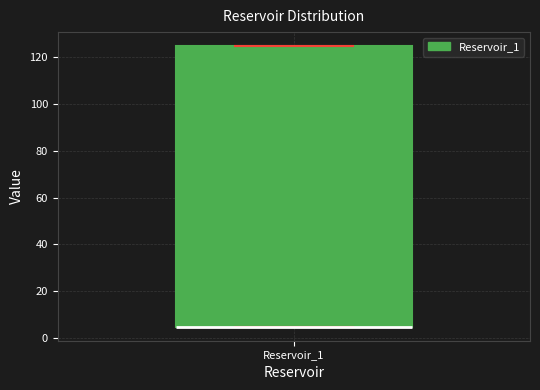

Read this box plot against the y-axis: the position of the median line, the range covered by the box, and the ends of both whiskers. The values are not printed on the chart, so give them approximately, as read against the axis.

median 4 (drawn on the box's lower edge), box 4 to 124, whiskers 4 to 124